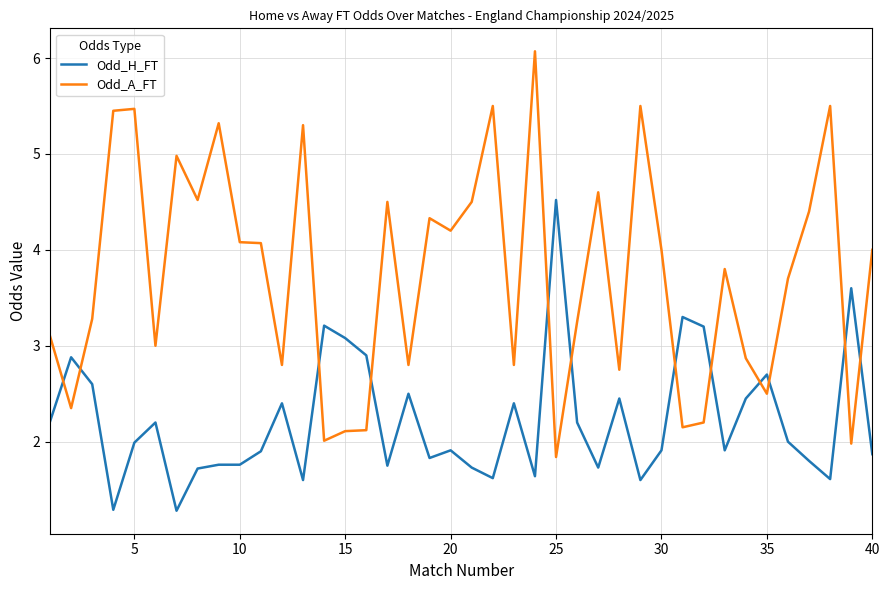

Which series has the largest range (max minus min)?

Odd_A_FT